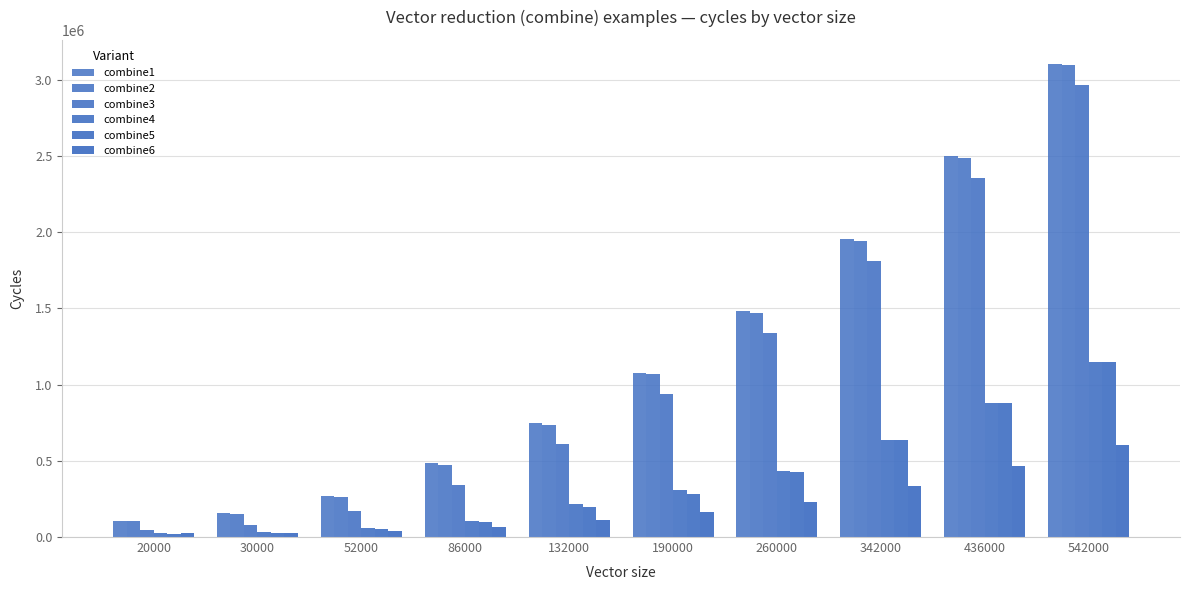

How many categories are shown in the chart?

10